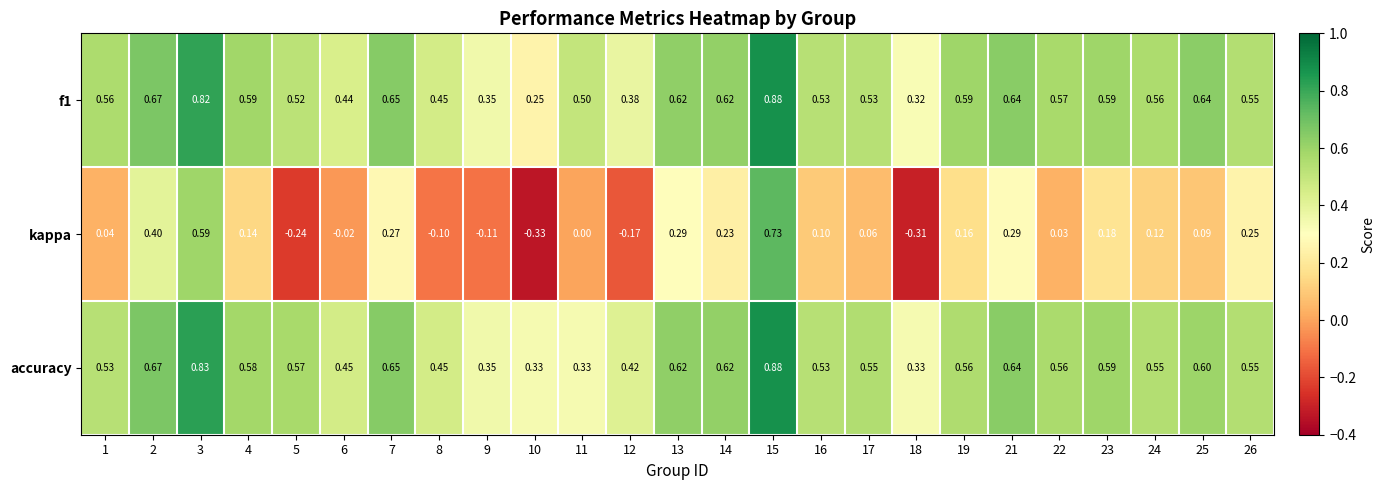

How many data points does each series have?

25